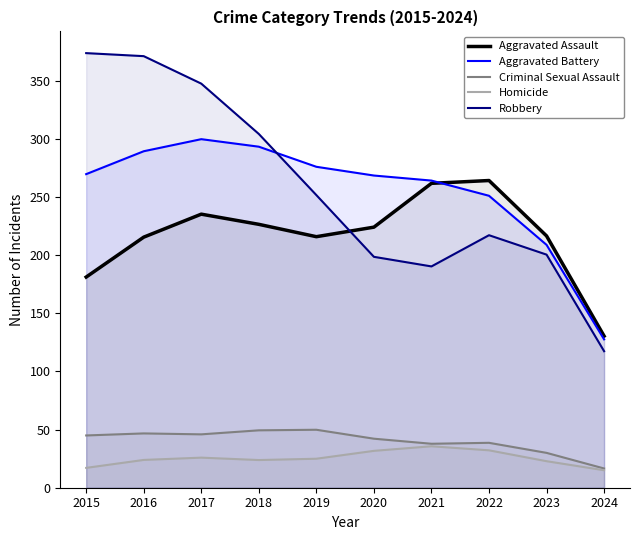

Which series has the largest range (max minus min)?

Robbery